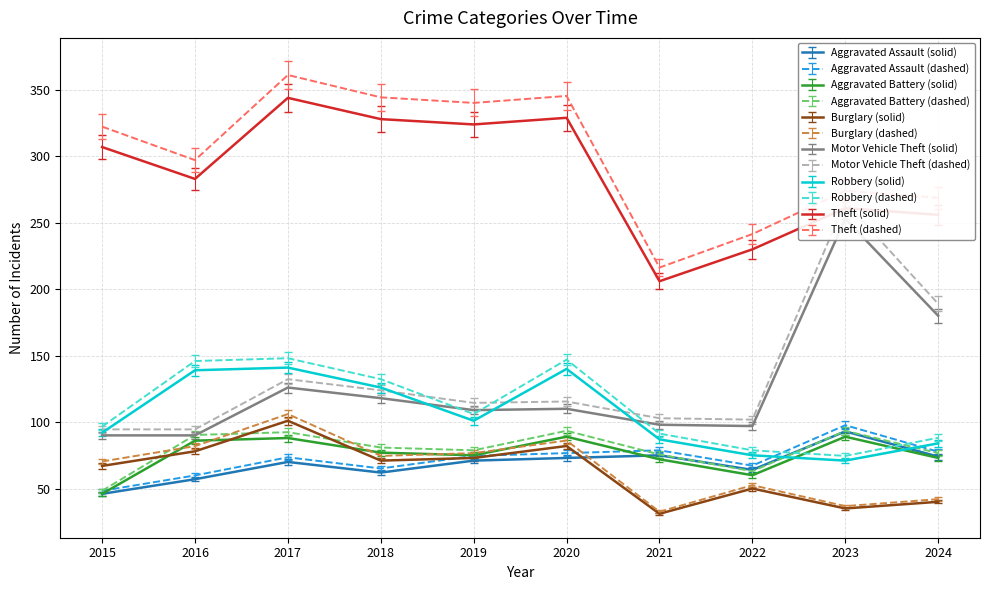

Which series has the largest total across all categories?

Theft